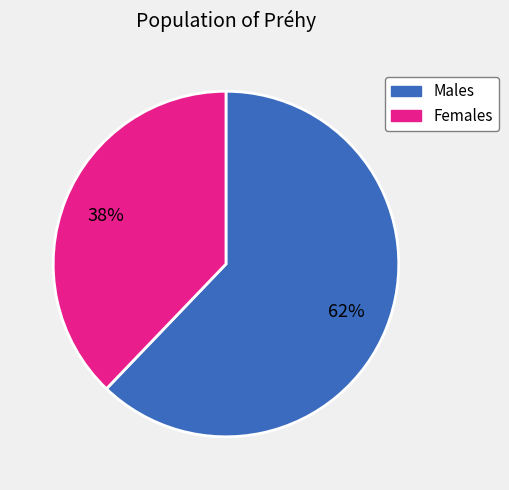

To the nearest percent, what is the difference between the largest and smallest slice percentages?

24%